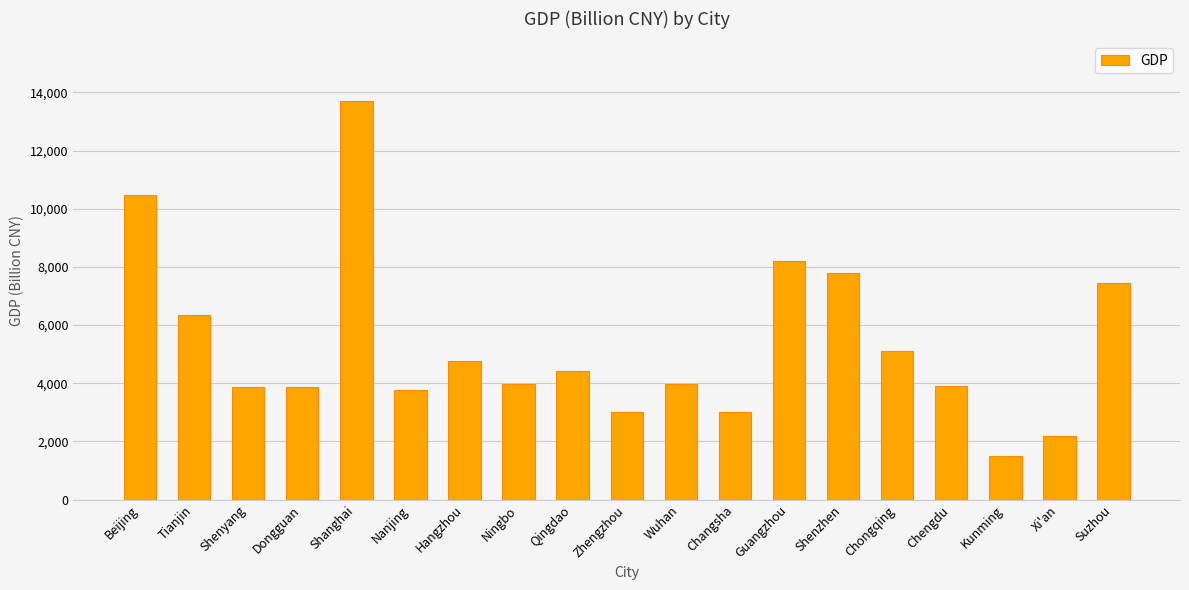

The value at Qingdao is 4436.2. True or false?

True